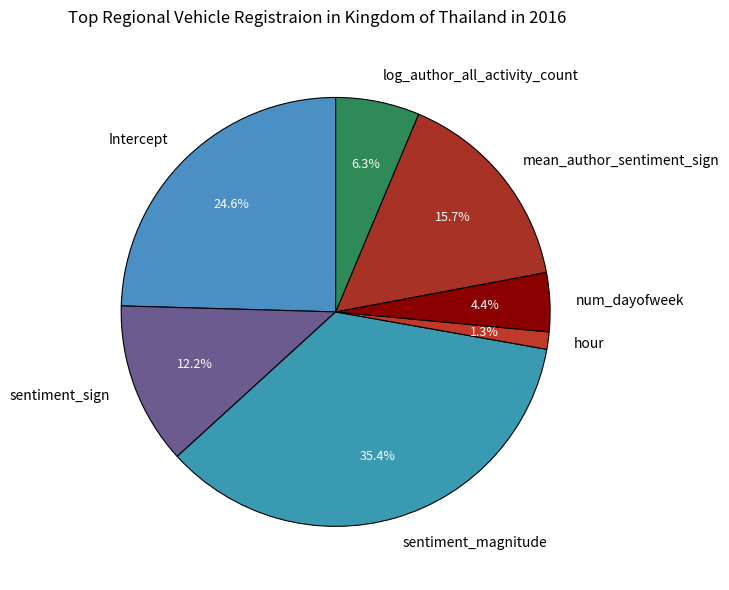

Combined, do mean_author_sentiment_sign and hour account for over 50%?

No